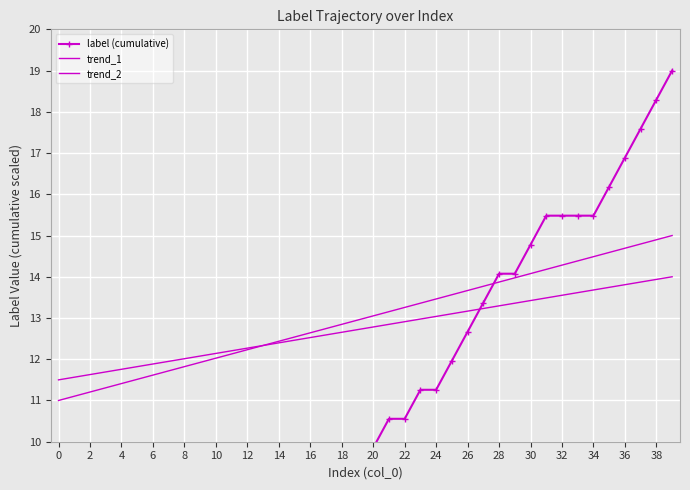

At which category is the sum across all series the highest?

39